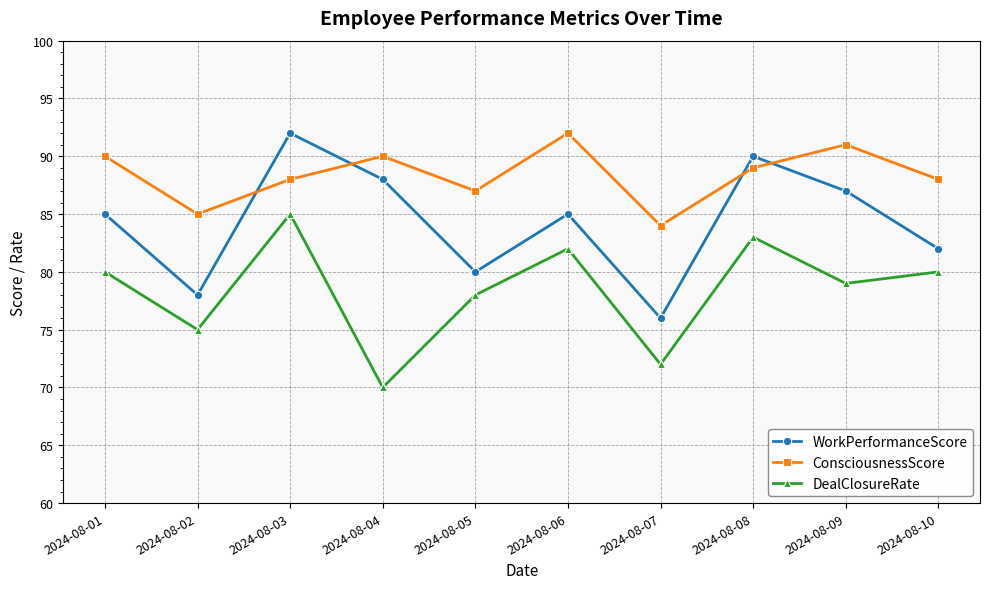

Does the chart display data point markers on the line(s)?

Yes